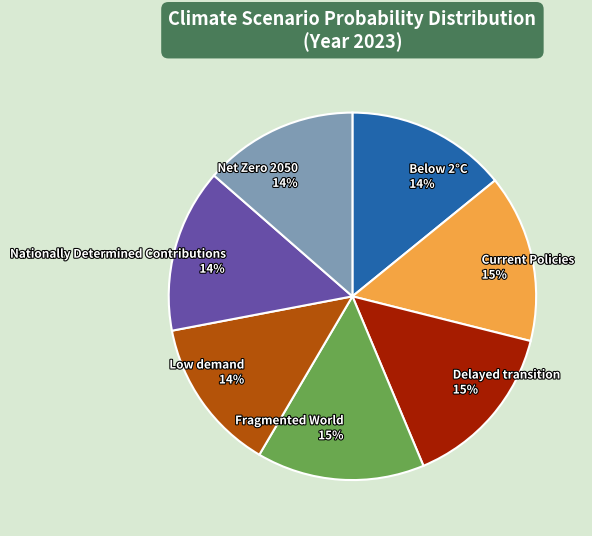

To the nearest percent, what is the average slice percentage?

14%